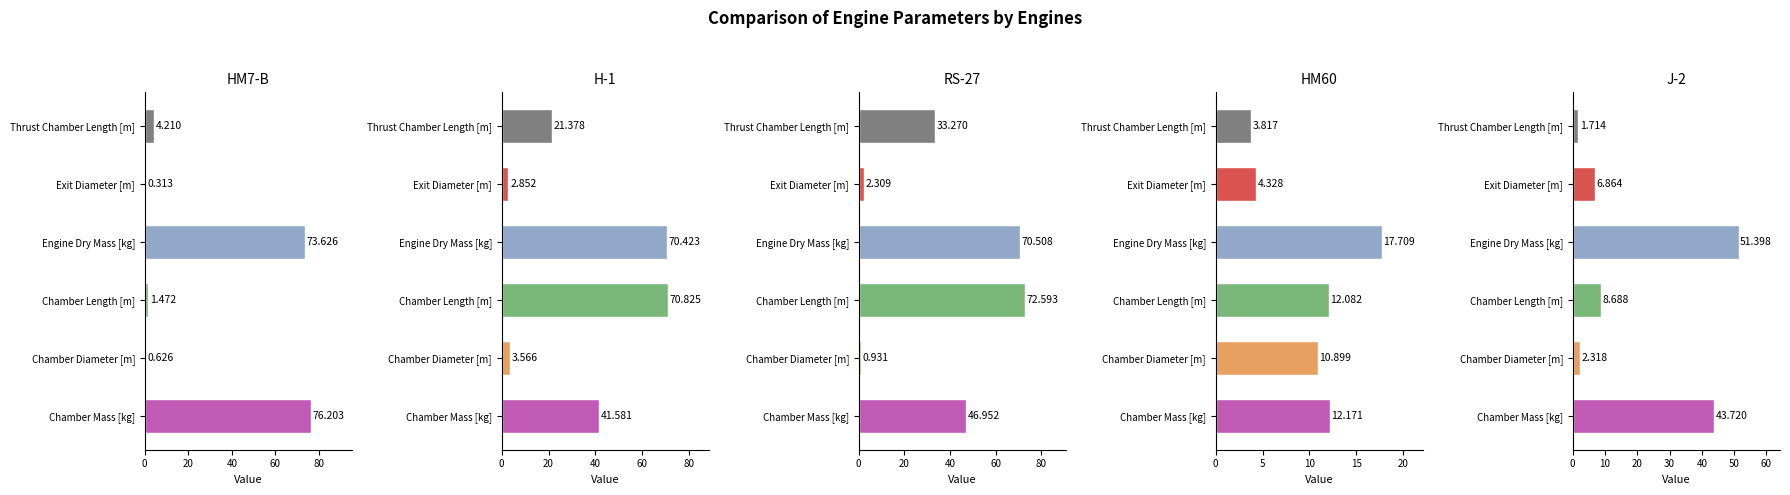

Which series has the widest spread of values?

HM7-B